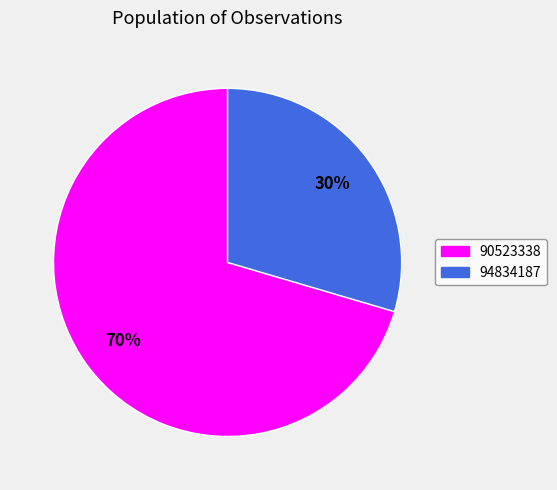

To the nearest percent, what is the average slice percentage?

50%